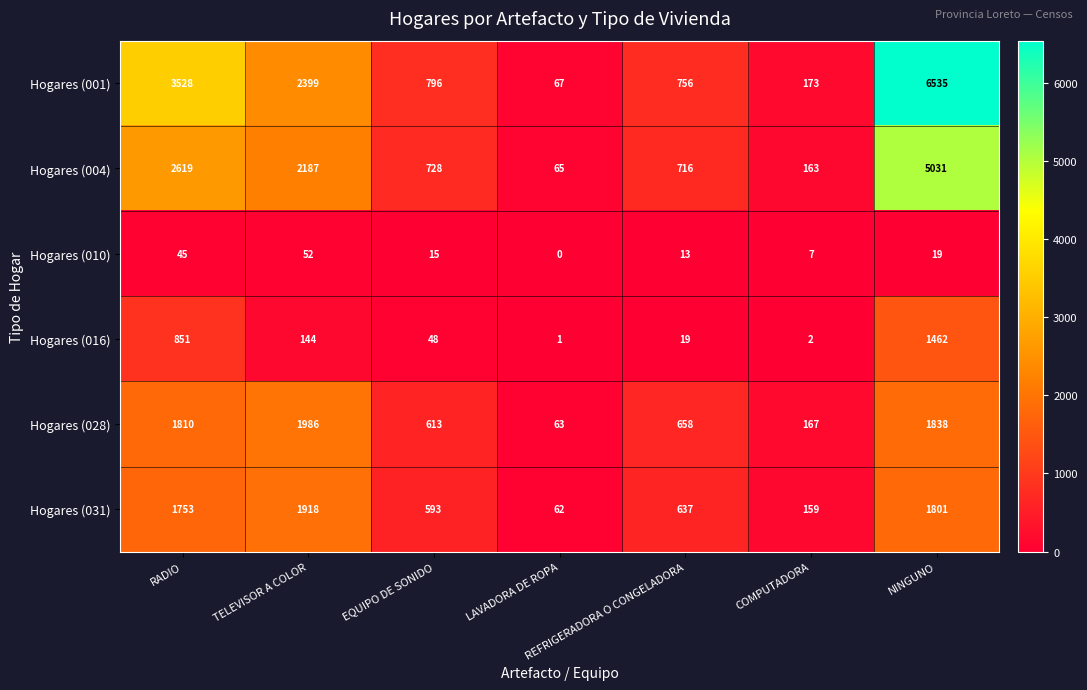

What is the total value across all series at RADIO?

10606